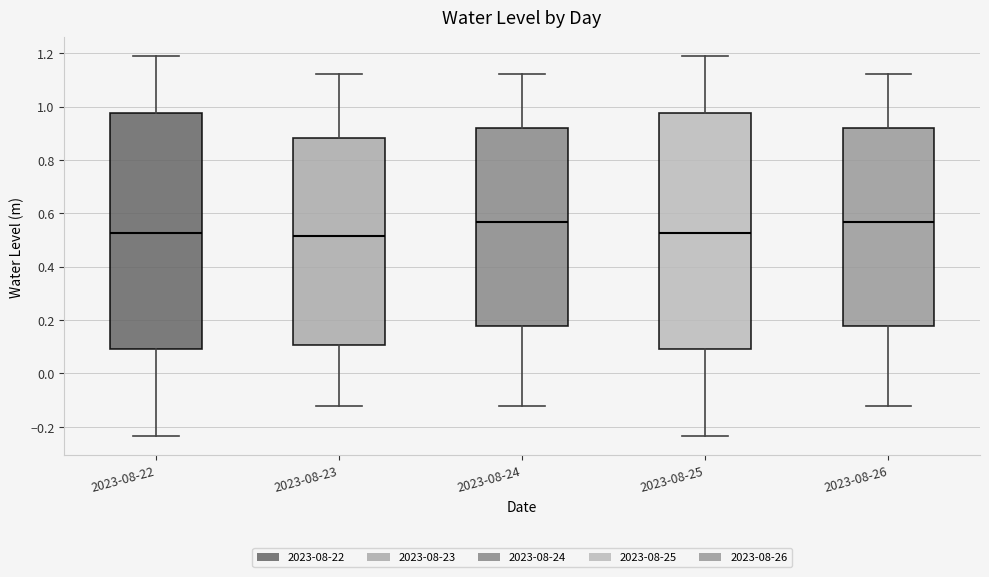

Where does the upper whisker of the box for 2023-08-24 end on the y-axis? The values are not printed on the chart, so give them approximately, as read against the axis.

1.12